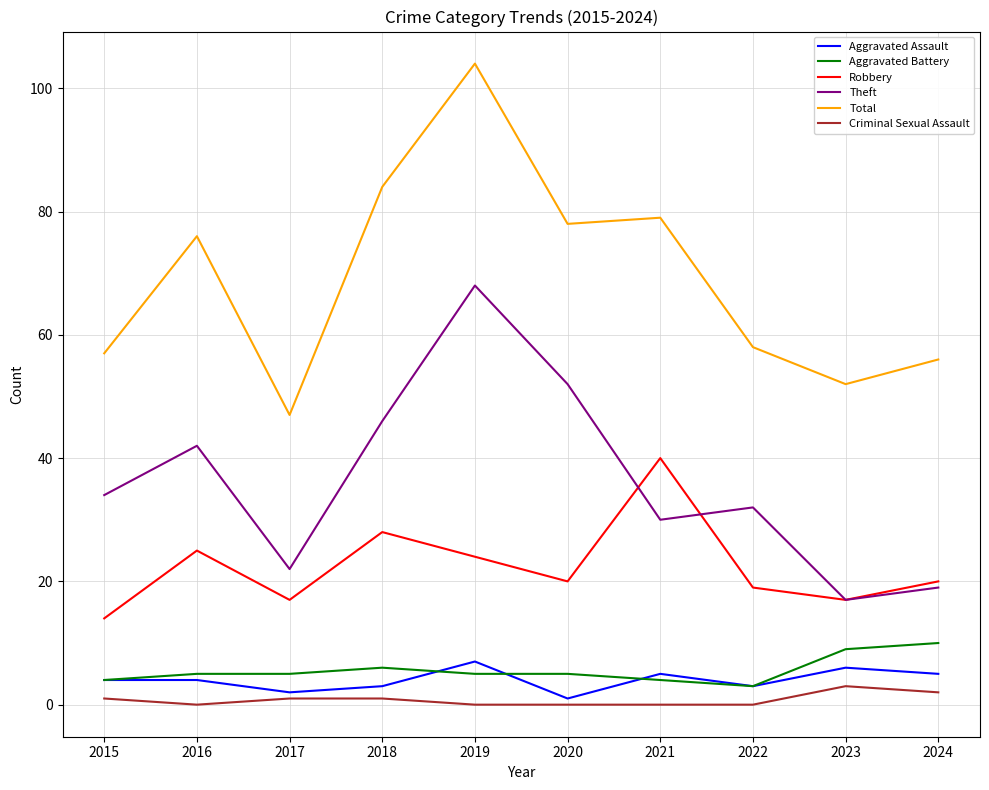

How many lines are shown in the chart?

6